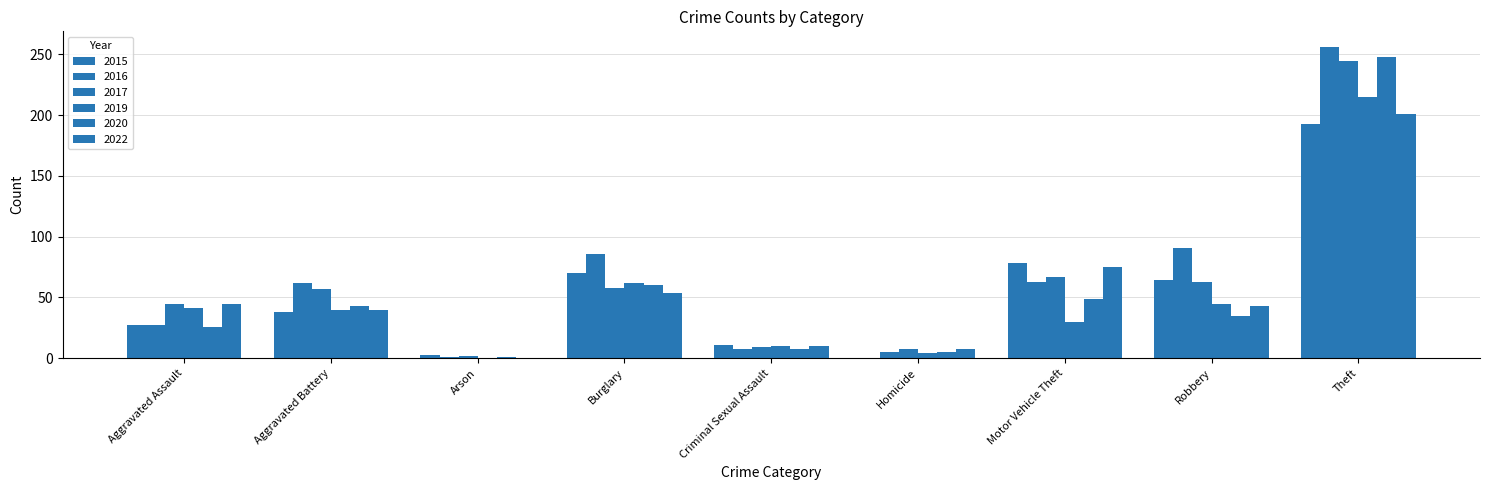

What position from the right is Homicide?

4